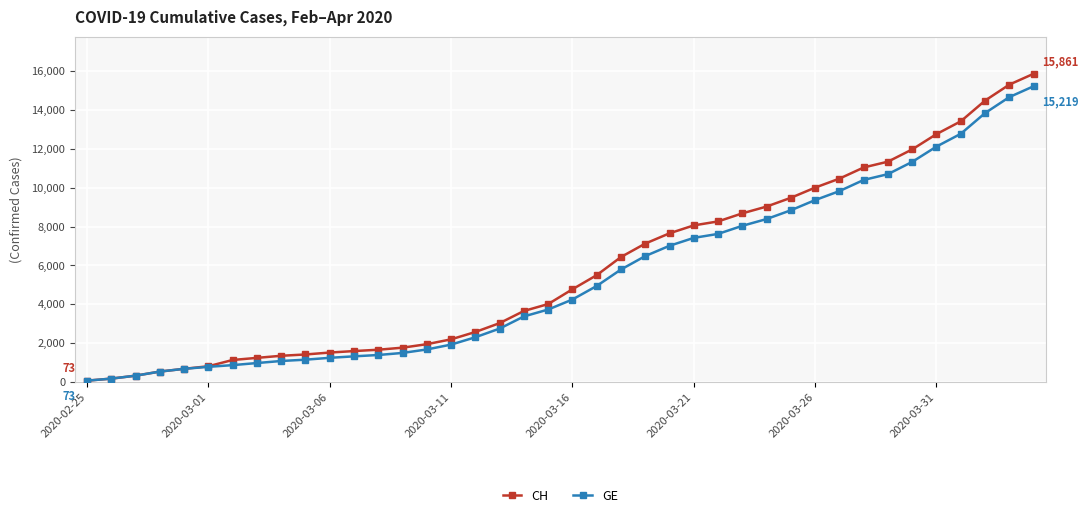

Which series has the widest spread of values?

CH